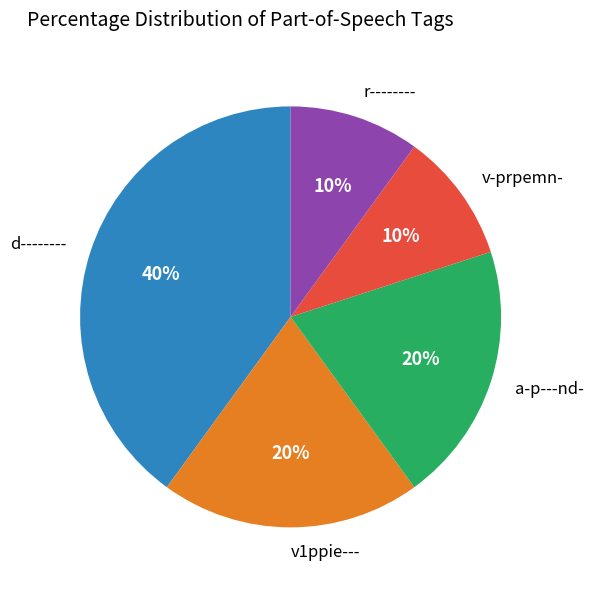

To the nearest percent, what is the difference between the d-------- and v-prpemn- slice percentages?

30%